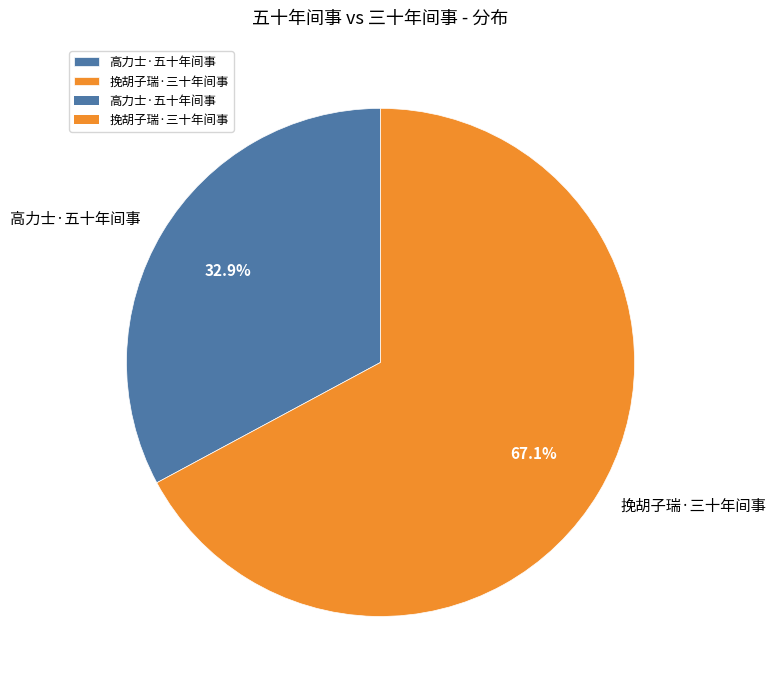

Which slice is the smallest?

高力士·五十年间事